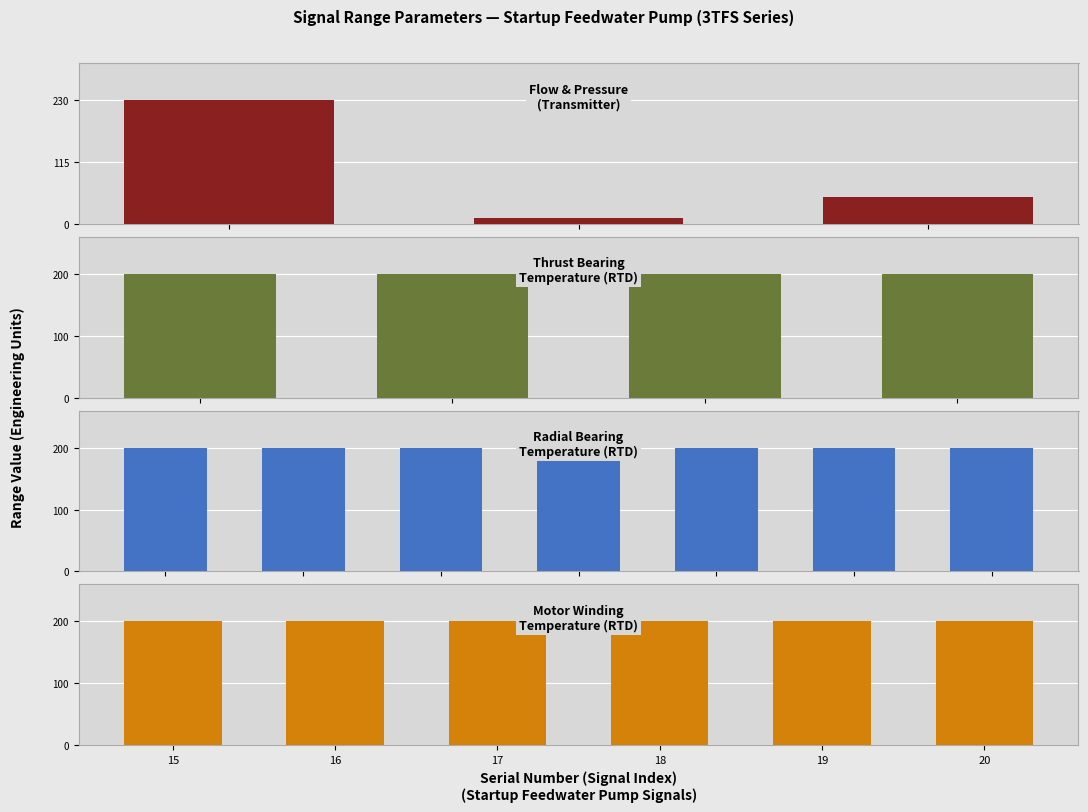

At which category does the chart reach its peak across all series?

15